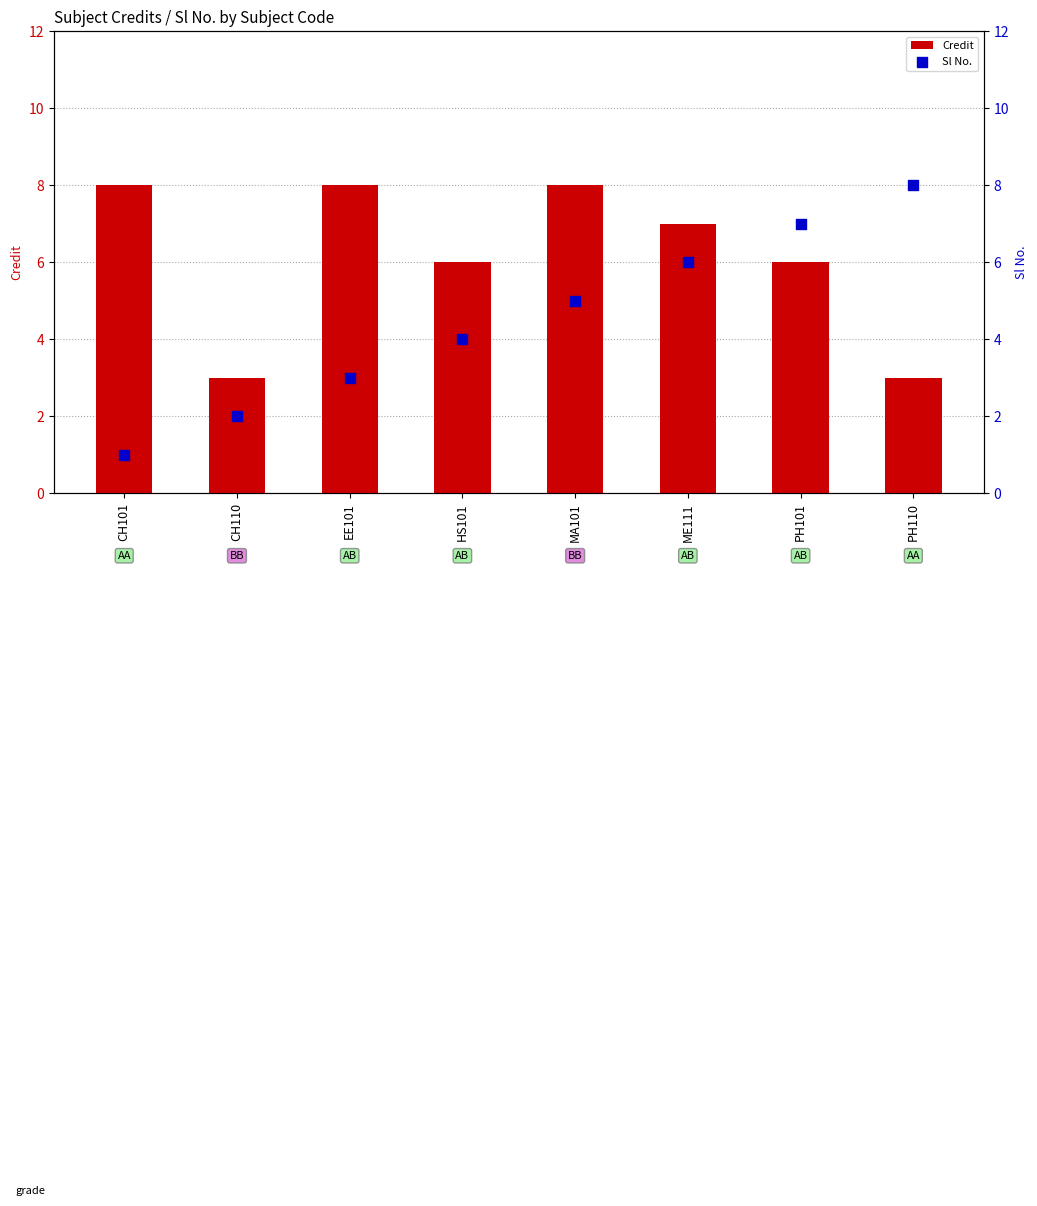

Is the value of Sl No. at HS101 greater than the value of Credit at CH101?

No